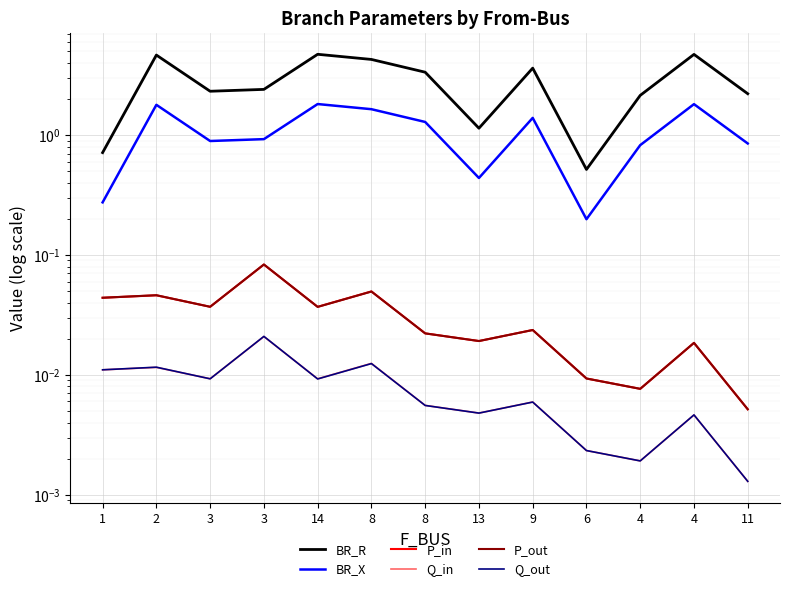

What are all the series names shown in the legend?

BR_R, BR_X, P_in, Q_in, P_out, Q_out